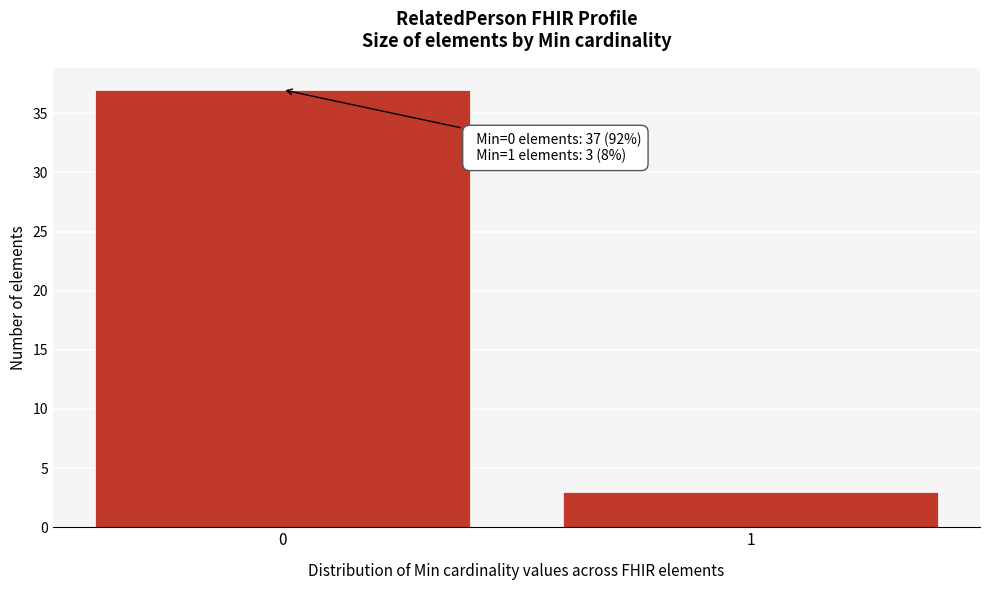

Reading right to left, extract all data points from this chart.

1=3	0=37